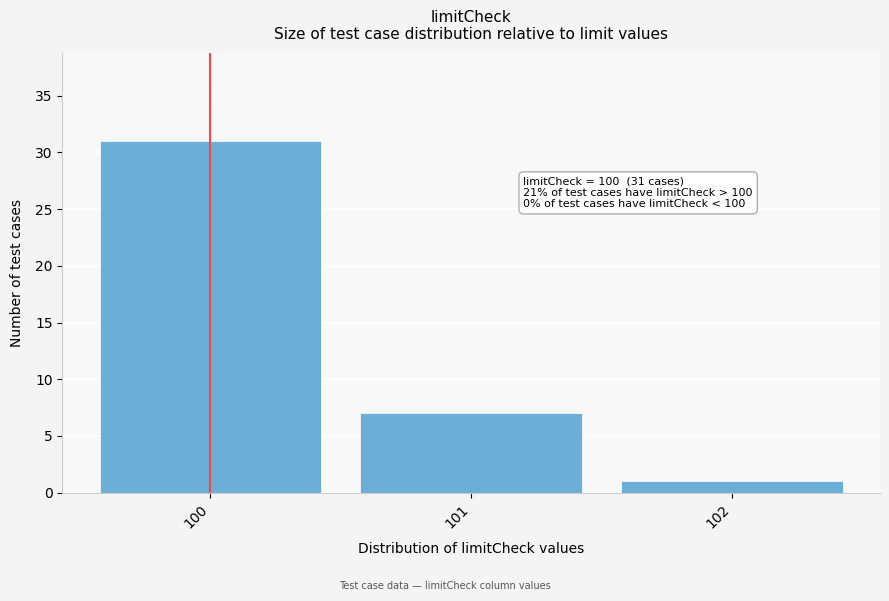

Over which range of the x-axis is the bar tallest?

99.5 to 100.5